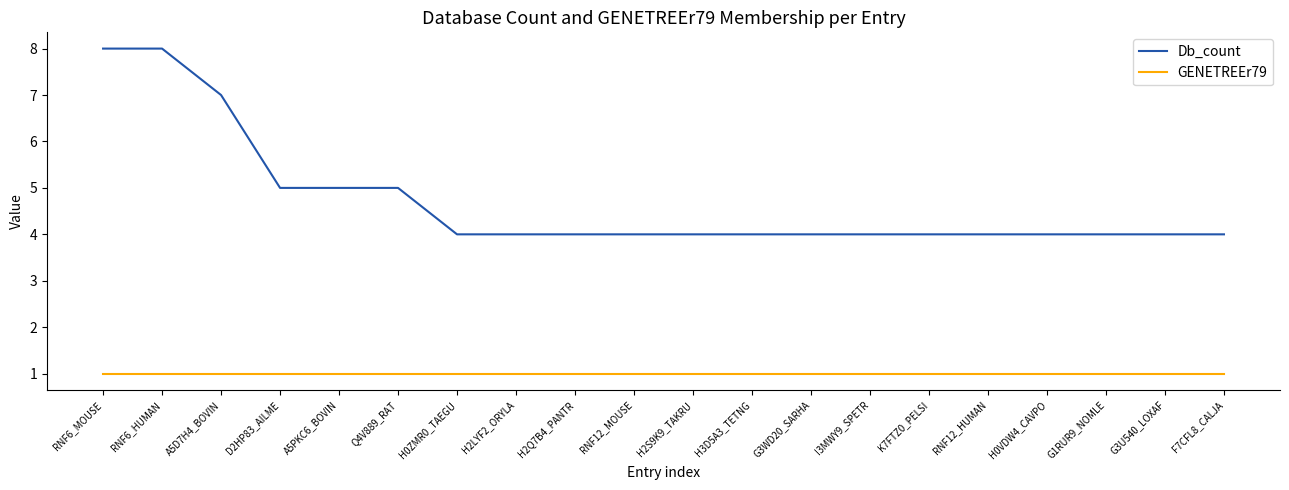

What is the lowest value of the Db_count series?

4